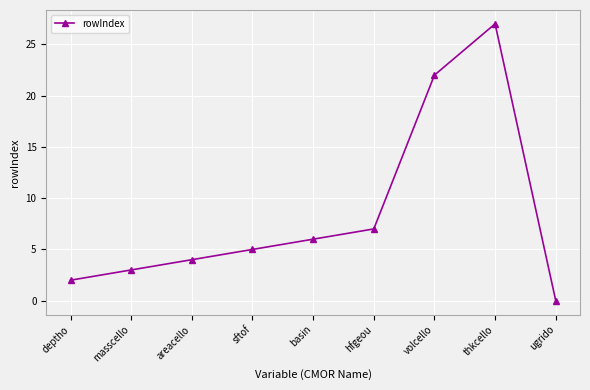

What position from the right is thkcello?

2